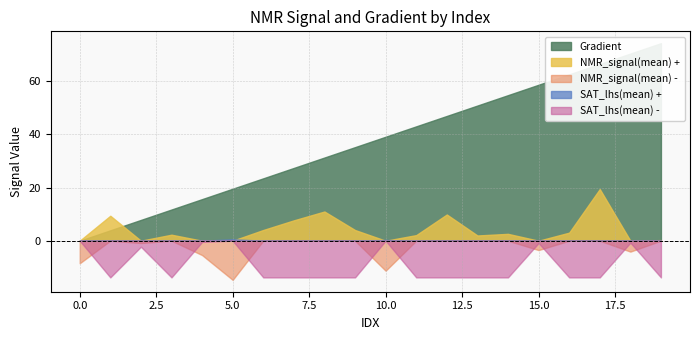

At which category does the chart reach its minimum across all series?

5